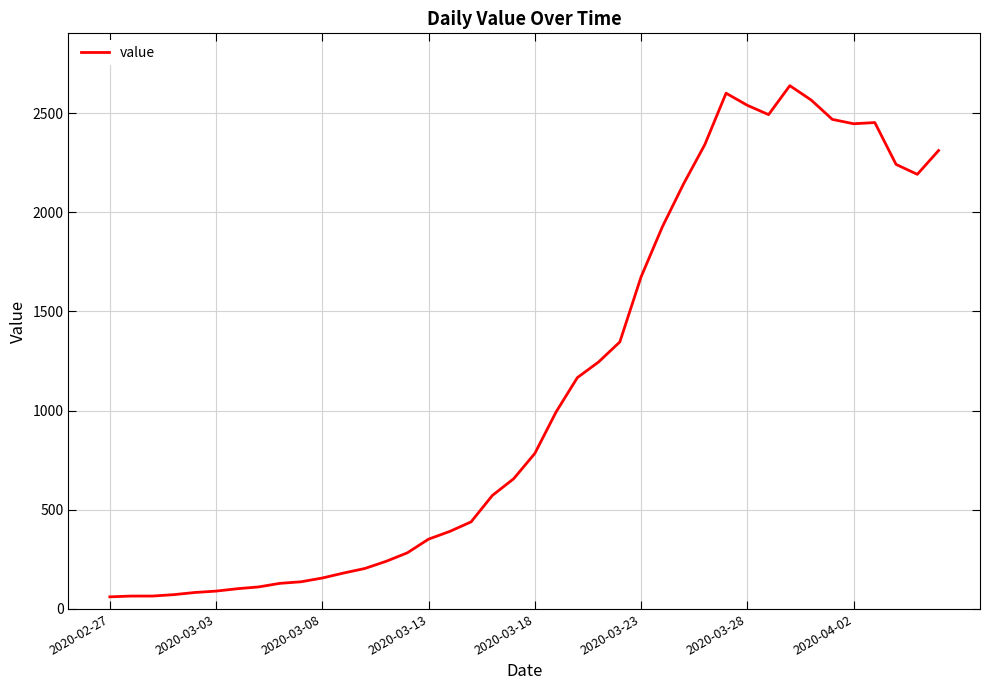

What is the minimum value shown in the chart?

61